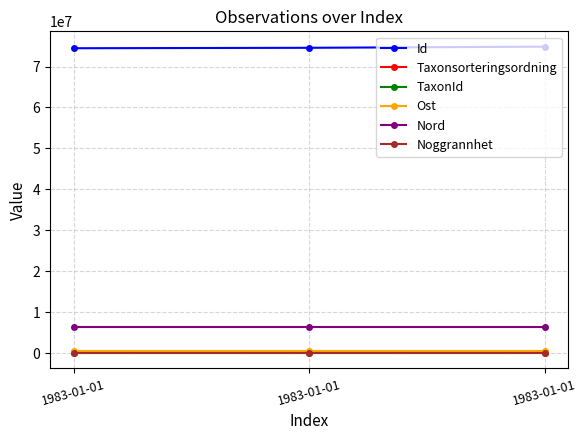

Is this an area chart (filled region under the line)?

No